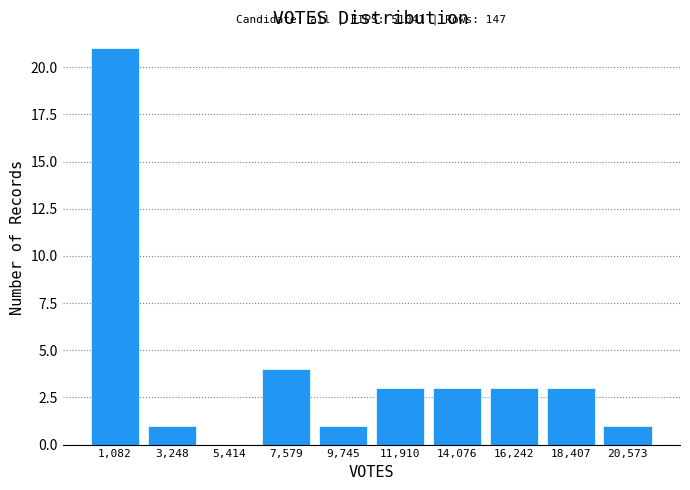

Which range on the x-axis has the tallest bar?

0 to 2000